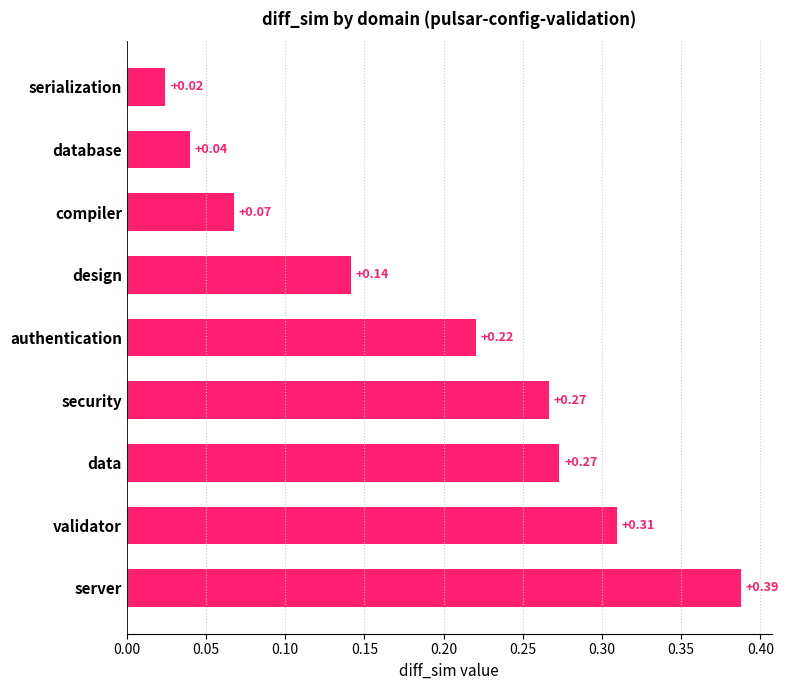

Where is the data nearest to the value 0?

serialization